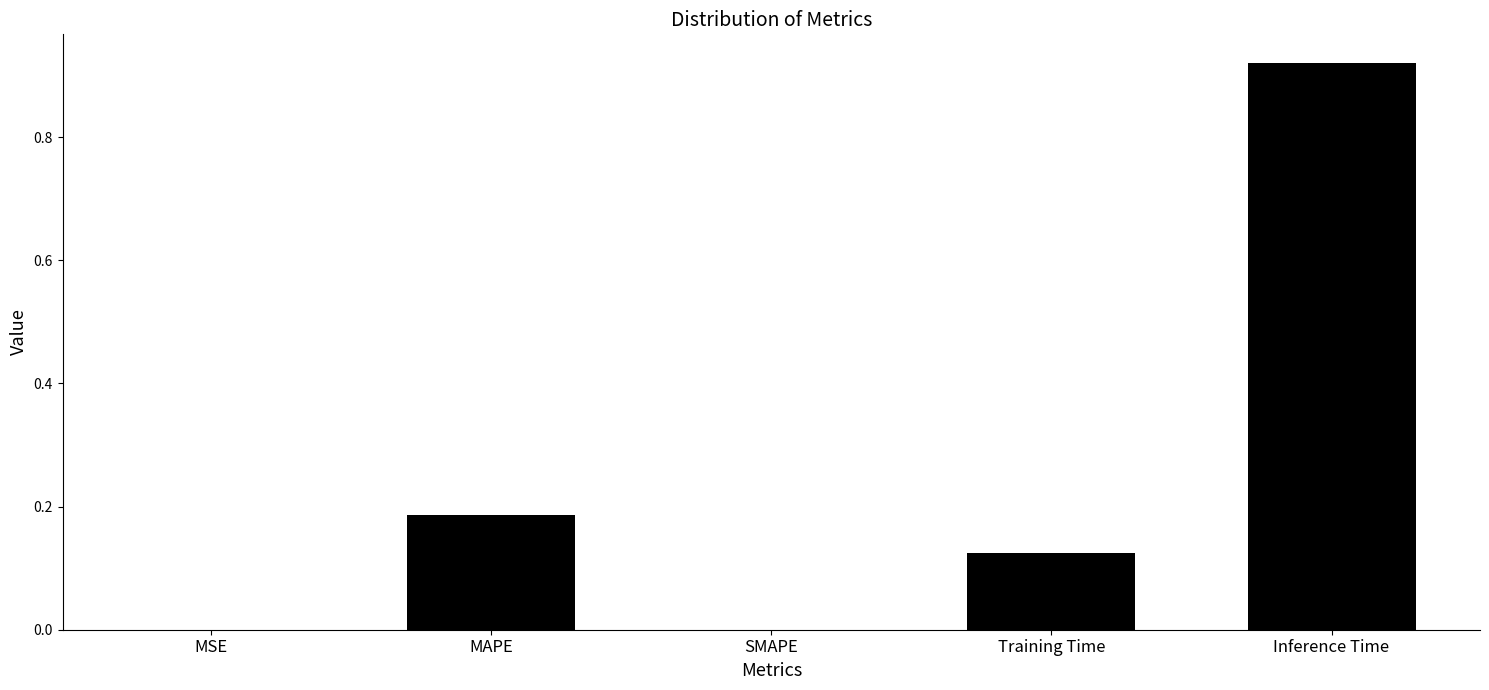

True or false: the data shows 1.6 at Inference Time.

False